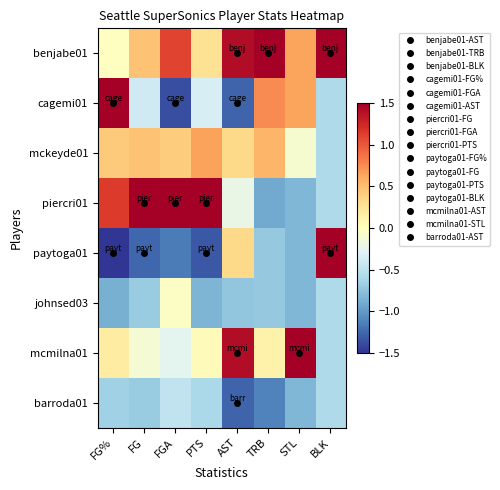

Which series has the largest total across all categories?

benjabe01